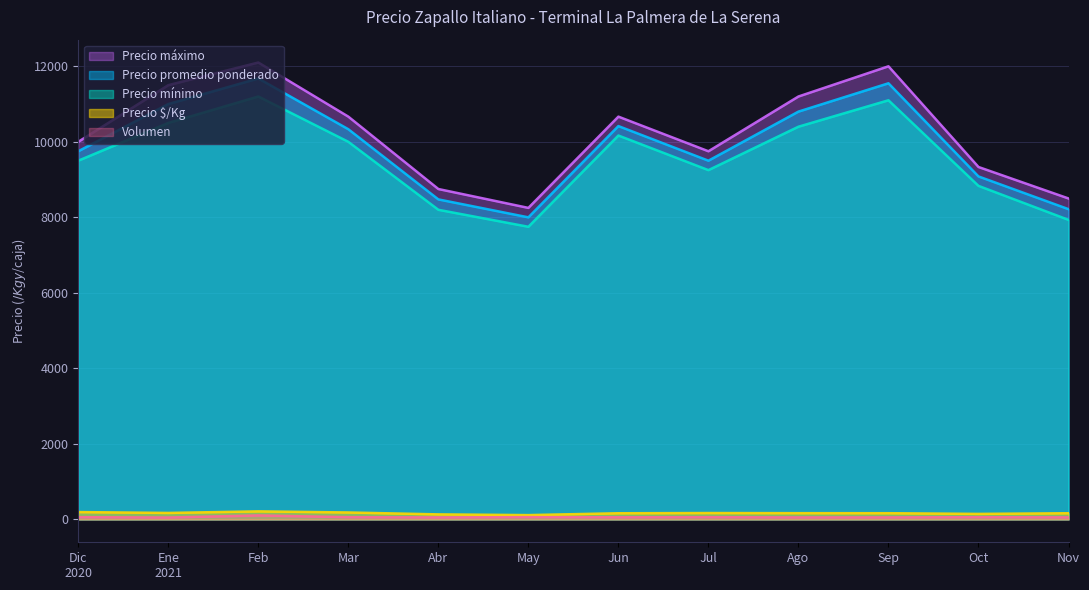

What is the difference between the second highest and minimum values in the Volumen series?

11.0